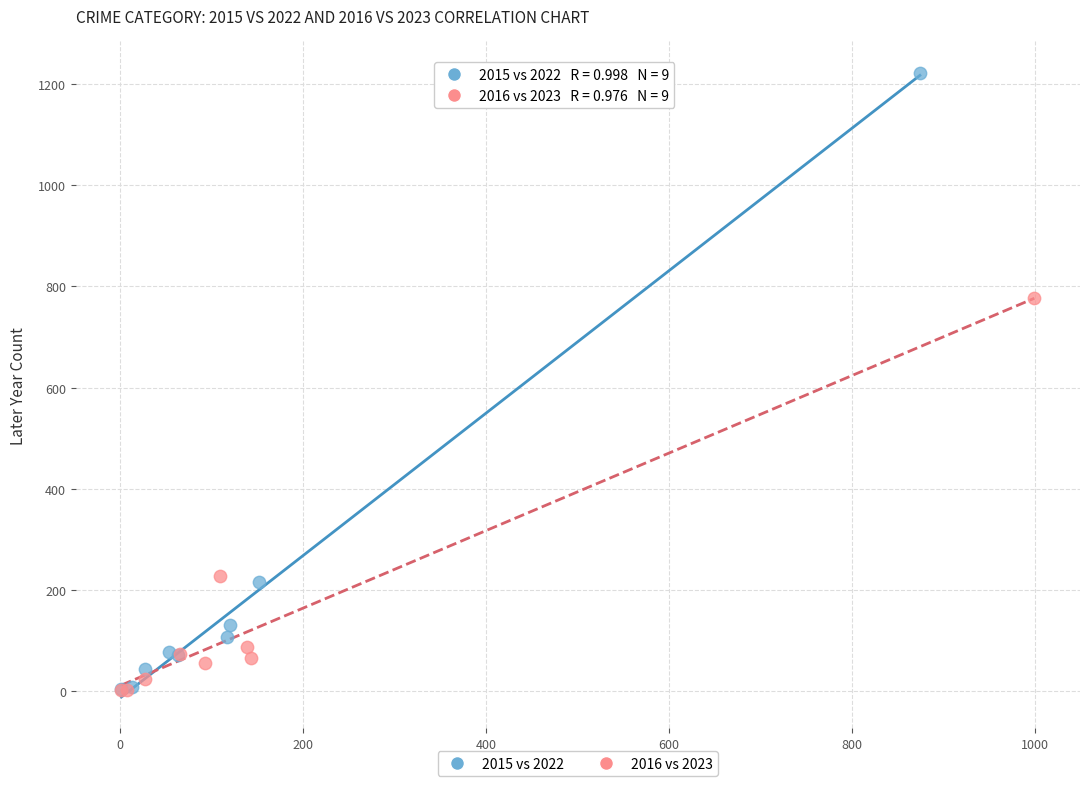

Which series has the widest spread of Y values?

2015 vs 2022